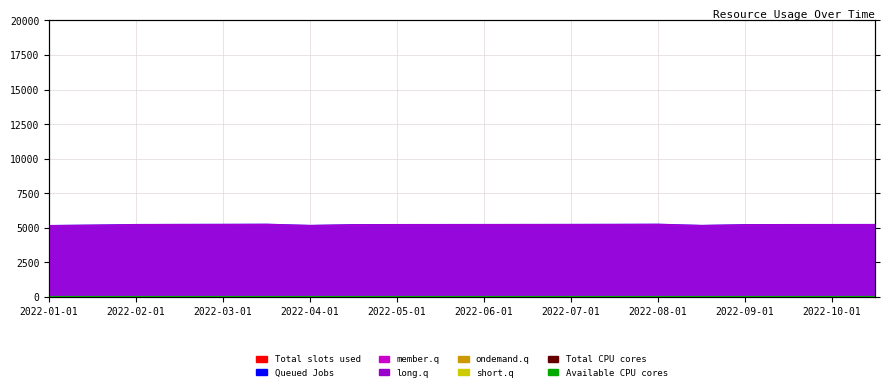

The value of Available CPU cores at 2022-06-01 is 1.5. True or false?

False